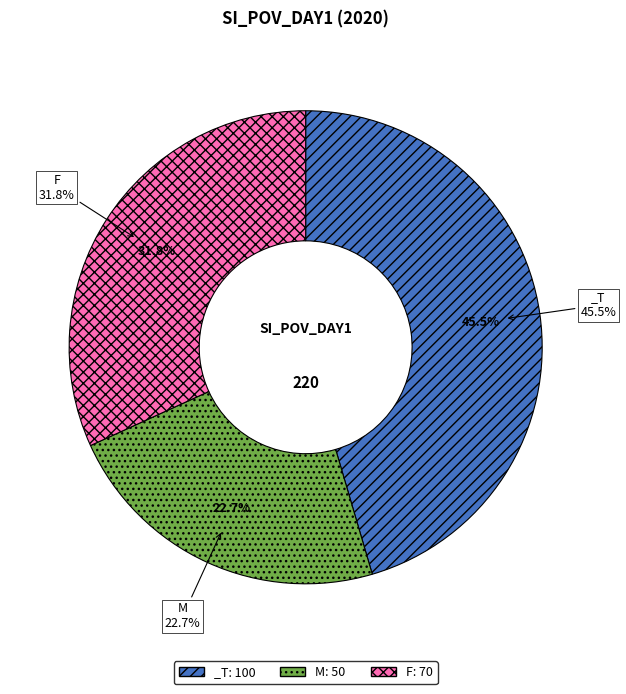

Rank the categories by value from highest to lowest.

_T, F, M